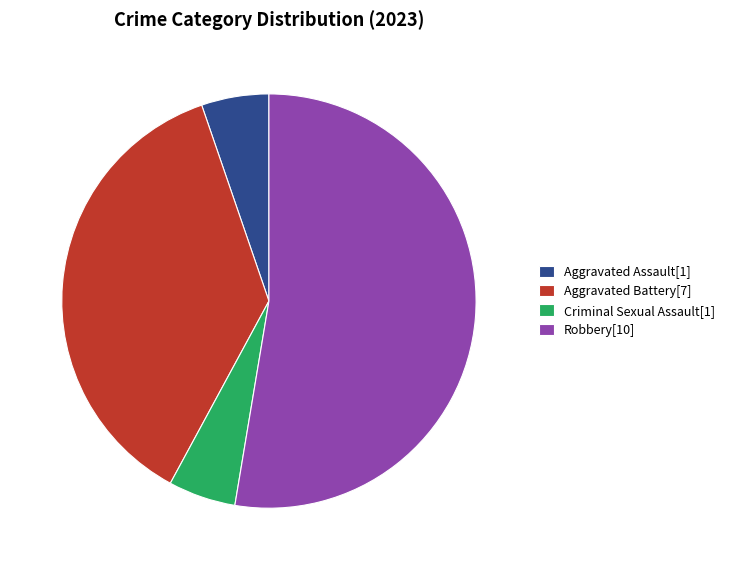

Between Robbery[10] and Aggravated Battery[7], which is larger?

Robbery[10]